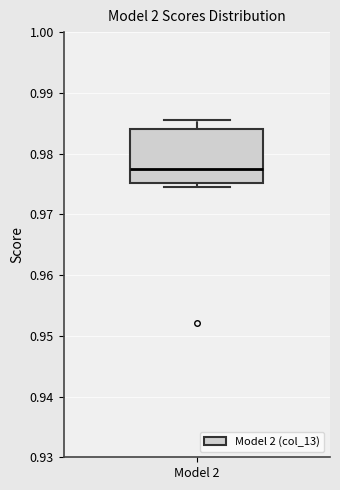

Transcribe this box plot: give where the median line is, the range the box spans, and where the two whiskers end, as read against the y-axis. The values are not printed on the chart, so give them approximately, as read against the axis.

median 0.977, box 0.975 to 0.984, whiskers 0.974 to 0.986